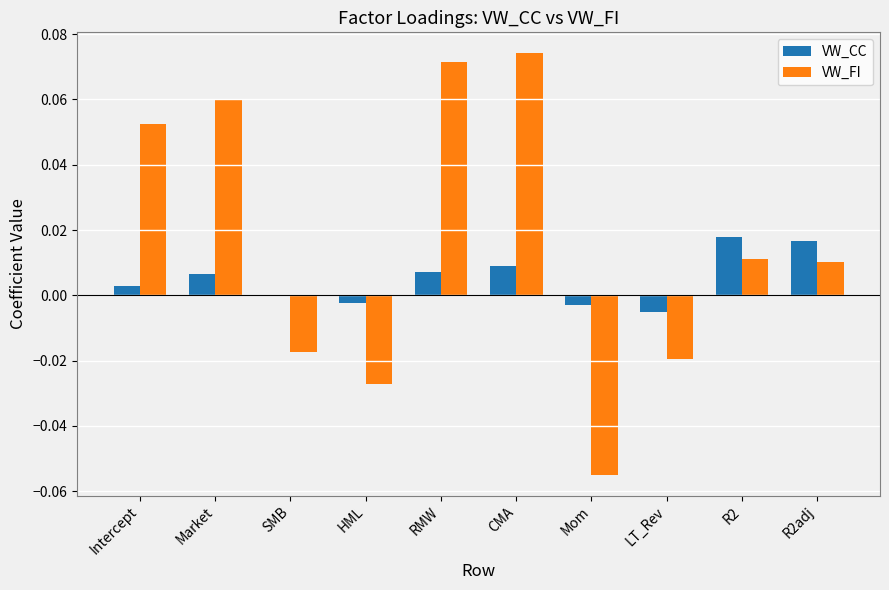

Which series changed the most between SMB and RMW?

VW_FI